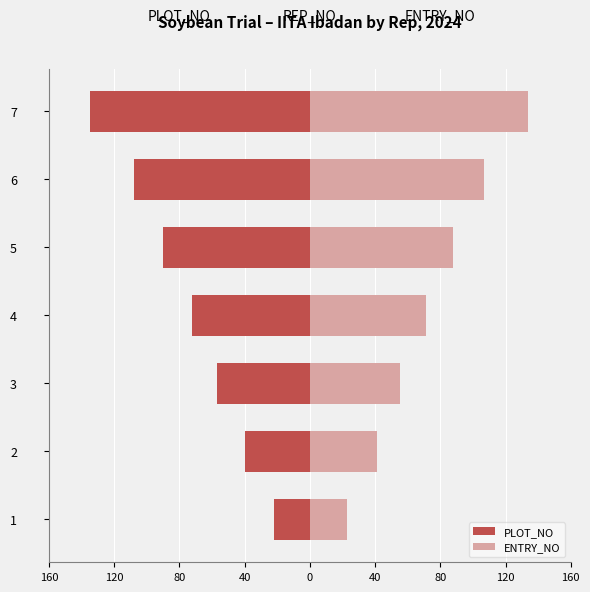

What are all the series names shown in the legend?

PLOT_NO, ENTRY_NO